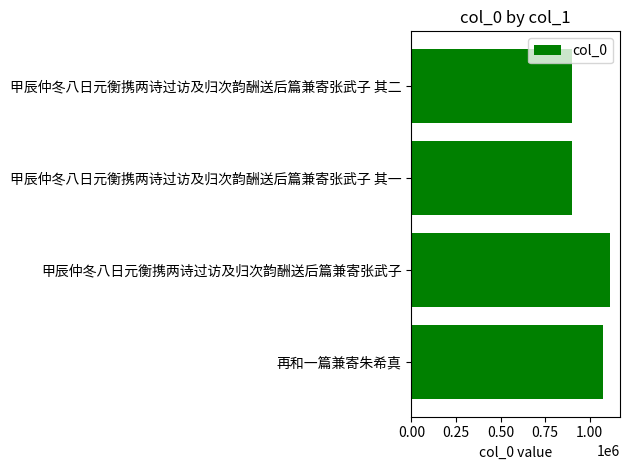

How many values exceed 902433?

2